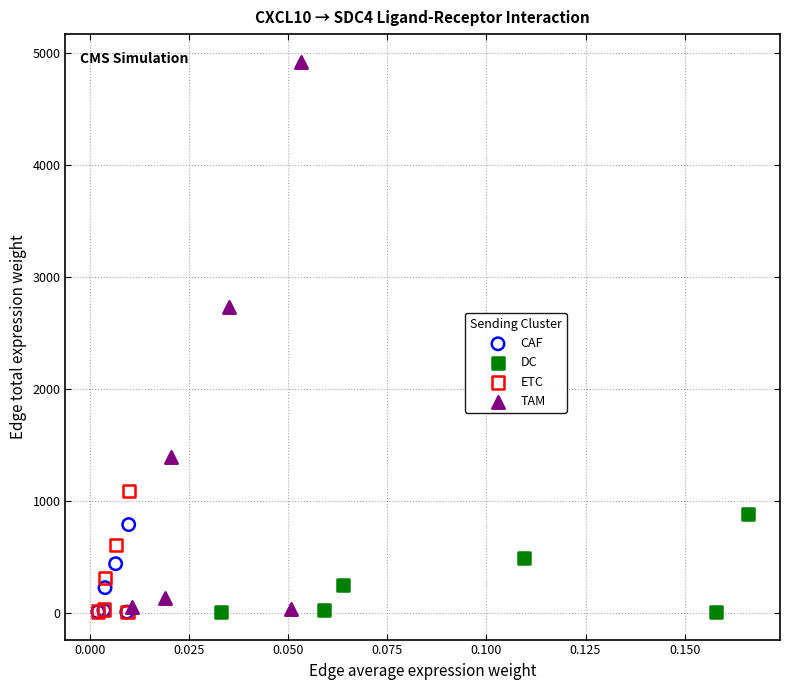

Which series has the largest Y range (max minus min)?

TAM